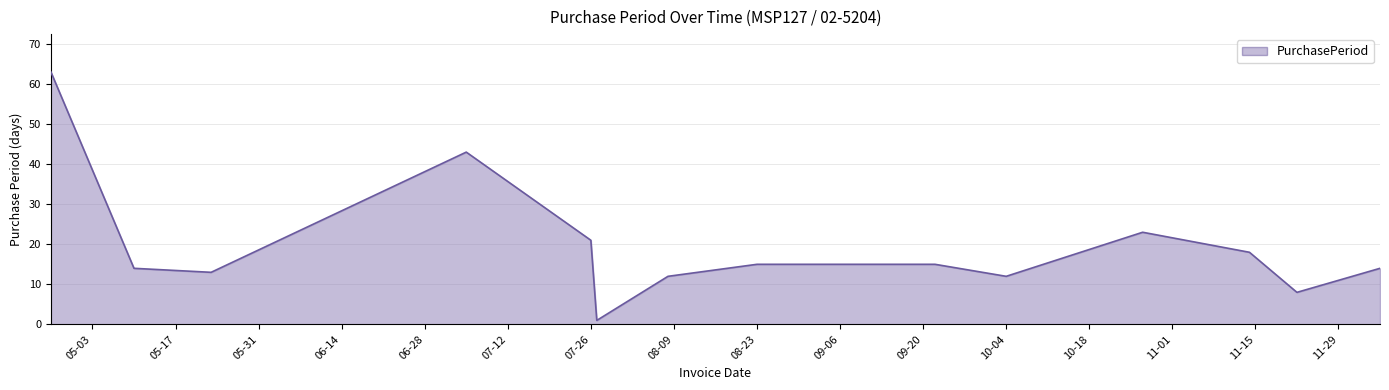

What is the greatest value displayed?

63